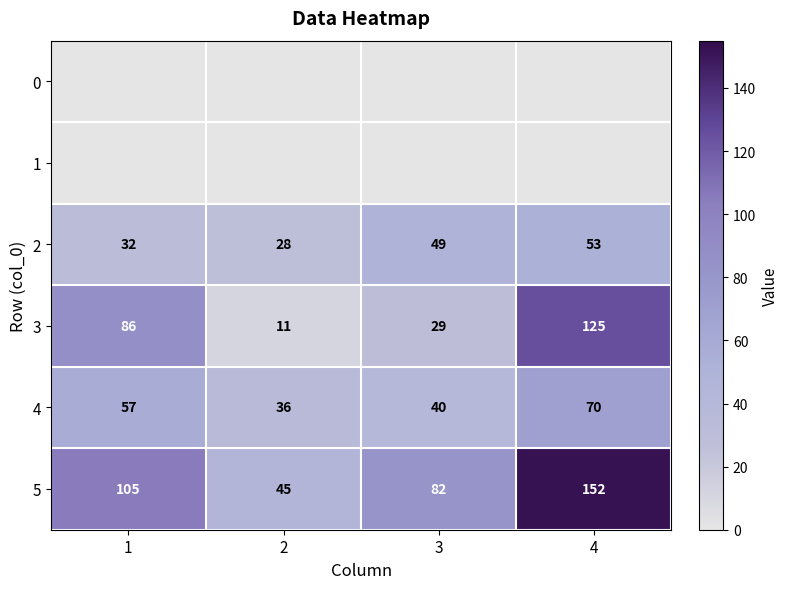

What is the lowest value of the 4 series?

36